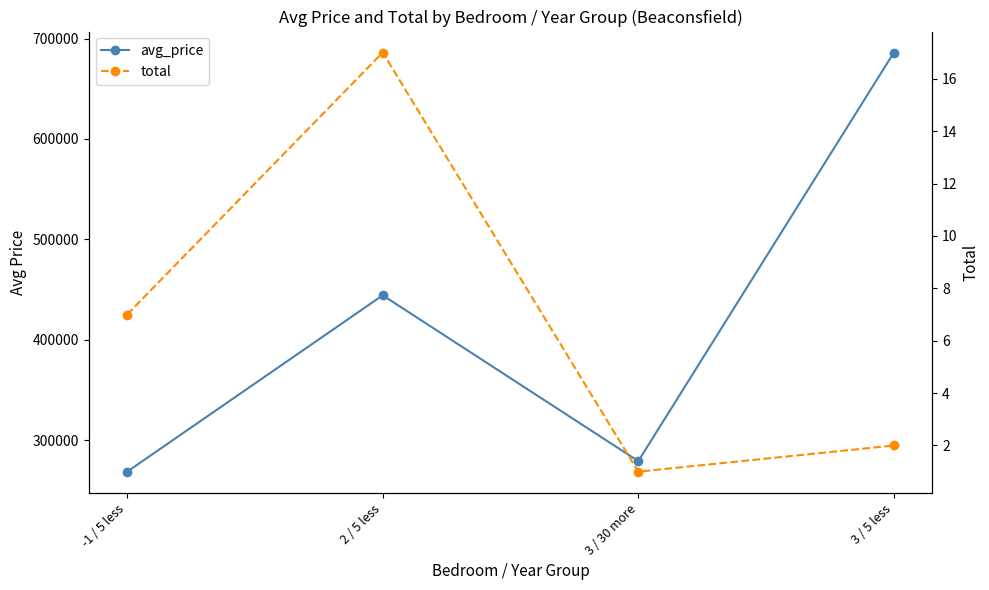

Which has a higher value, 3 / 5 less or 3 / 30 more?

3 / 5 less